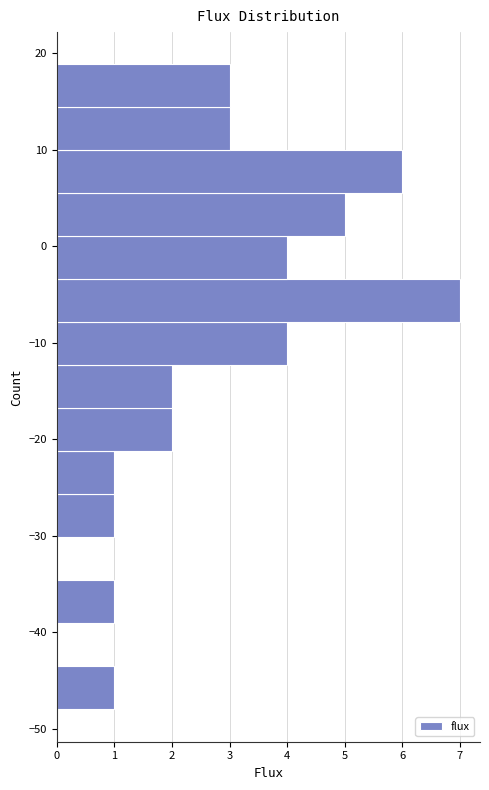

Reading bottom to top, list every bar in this chart as the range it spans on the y-axis followed by its length. Neither the bar edges nor the lengths are printed on the chart, so give them approximately, as read against the axes.

-48 to -44: 1
-44 to -39: 0
-39 to -35: 1
-35 to -30: 0
-30 to -26: 1
-26 to -21: 1
-21 to -17: 2
-17 to -12: 2
-12 to -8: 4
-8 to -3: 7
-3 to 1: 4
1 to 5: 5
5 to 10: 6
10 to 14: 3
14 to 19: 3